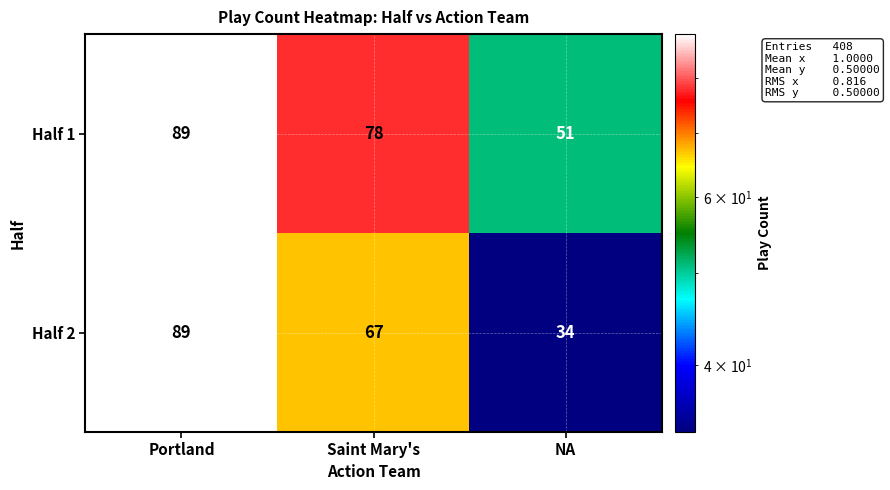

What is the average value of the Half 1 series?

73